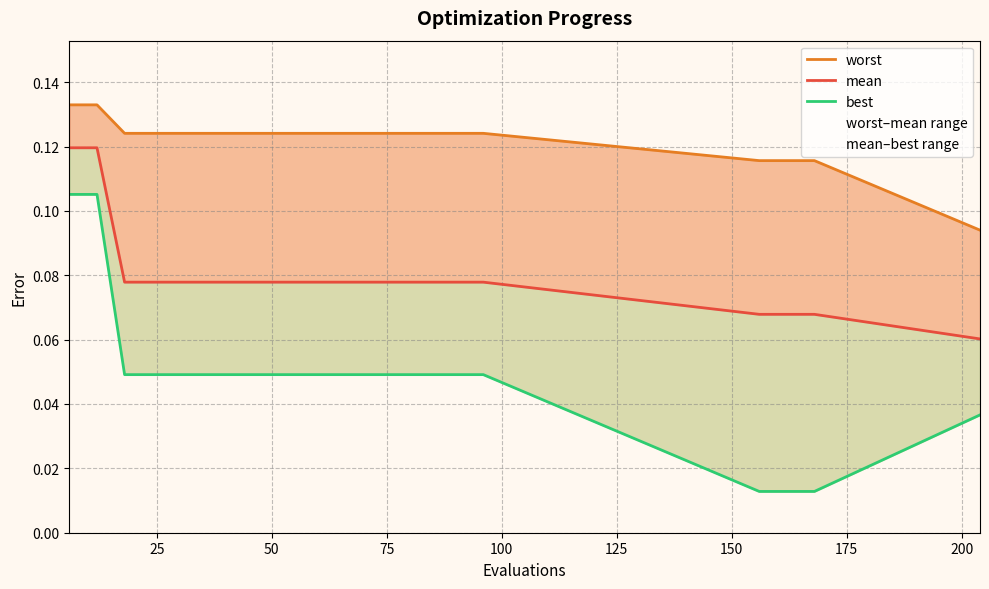

Which series has the largest range (max minus min)?

best